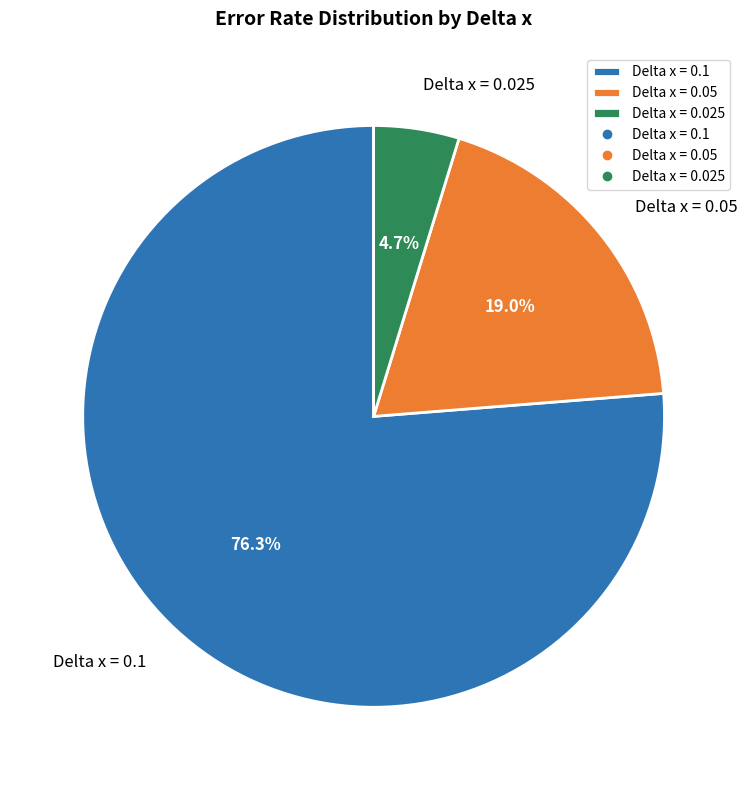

Count the number of slices in the pie.

3